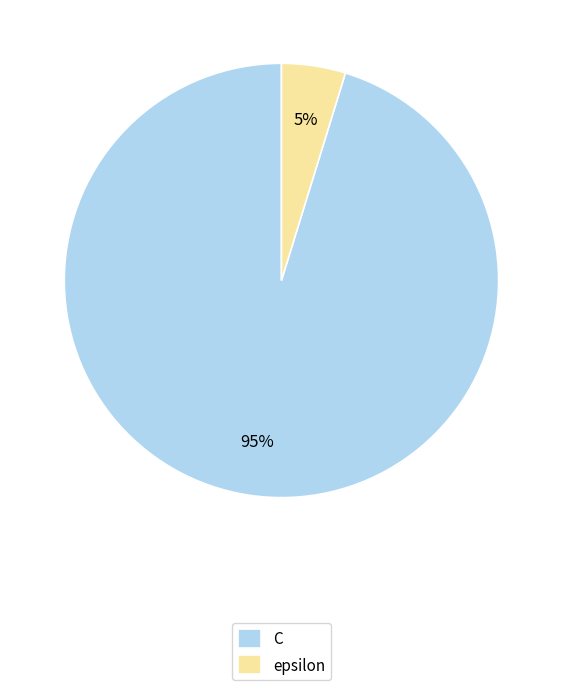

True or false: epsilon accounts for 5% of the total.

True